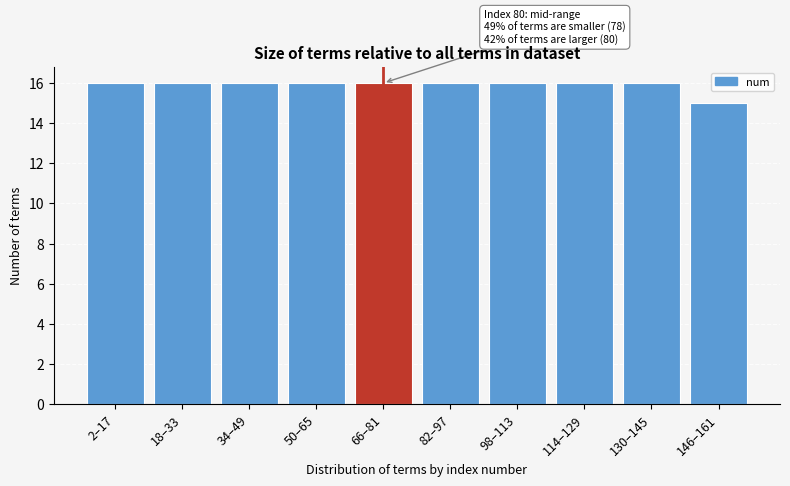

Reading right to left, extract all data points from this chart.

146–161=15	130–145=16	114–129=16	98–113=16	82–97=16	66–81=16	50–65=16	34–49=16	18–33=16	2–17=16